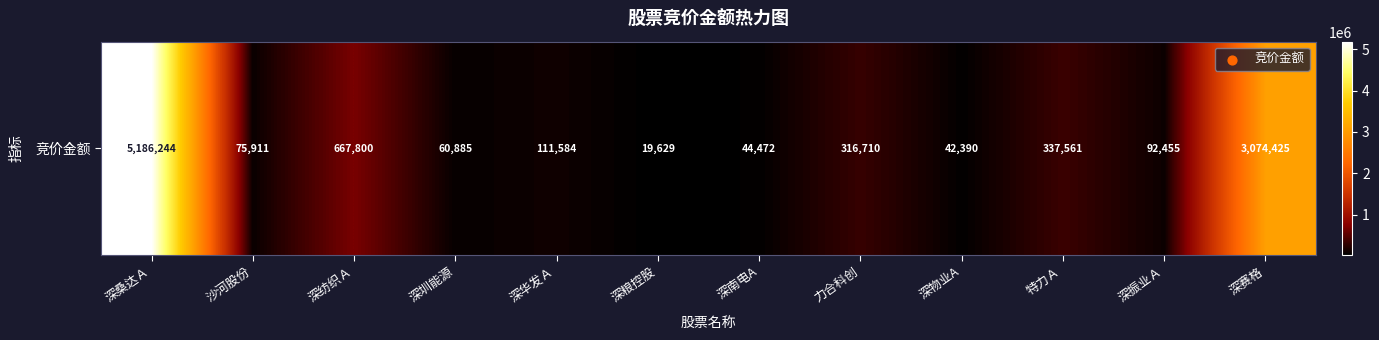

Reading right to left, list all the values displayed in this chart.

深赛格=3074425	深振业Ａ=92455	特力Ａ=337561	深物业A=42390	力合科创=316710	深南电A=44472	深粮控股=19629	深华发Ａ=111584	深圳能源=60885	深纺织Ａ=667800	沙河股份=75911	深桑达Ａ=5186244